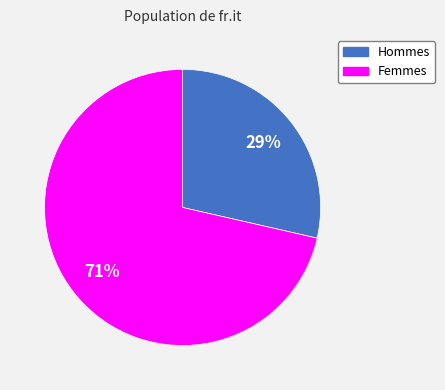

Count the number of slices in the pie.

2